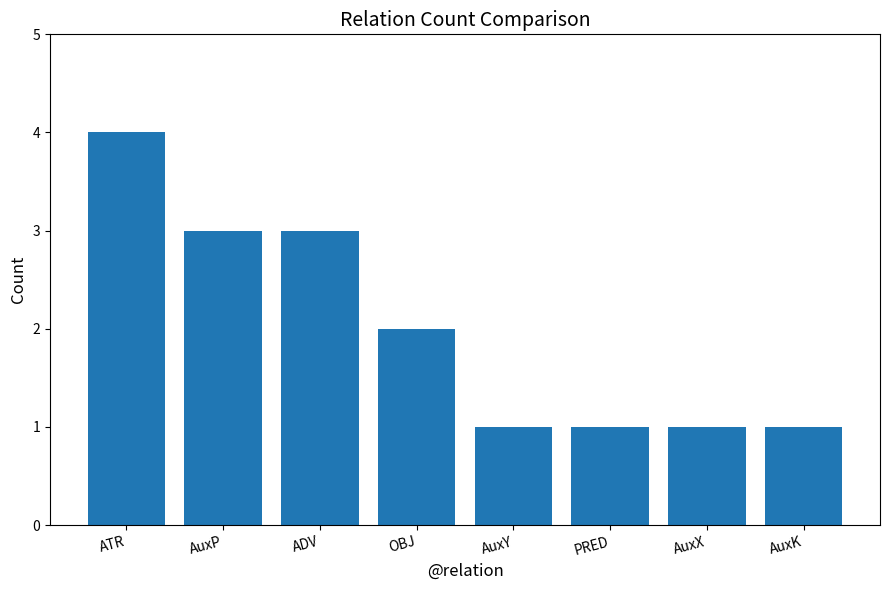

How many data points does each series have?

8